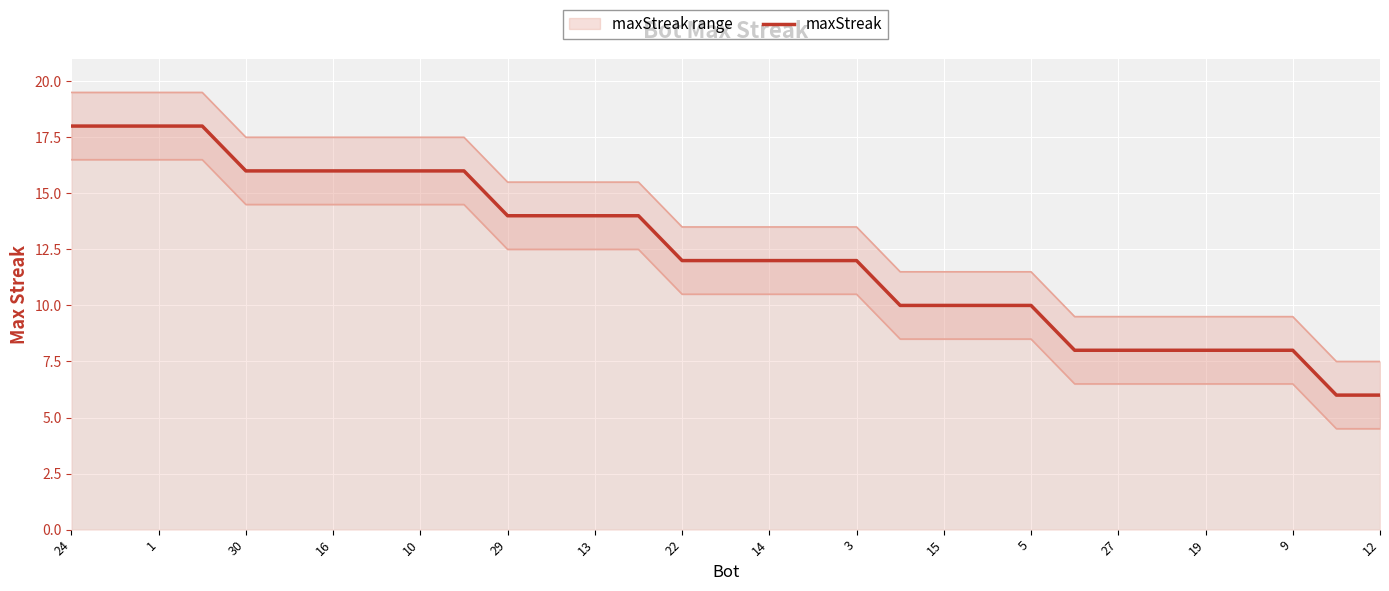

The maxStreak series shows 8 at 13. True or false?

False